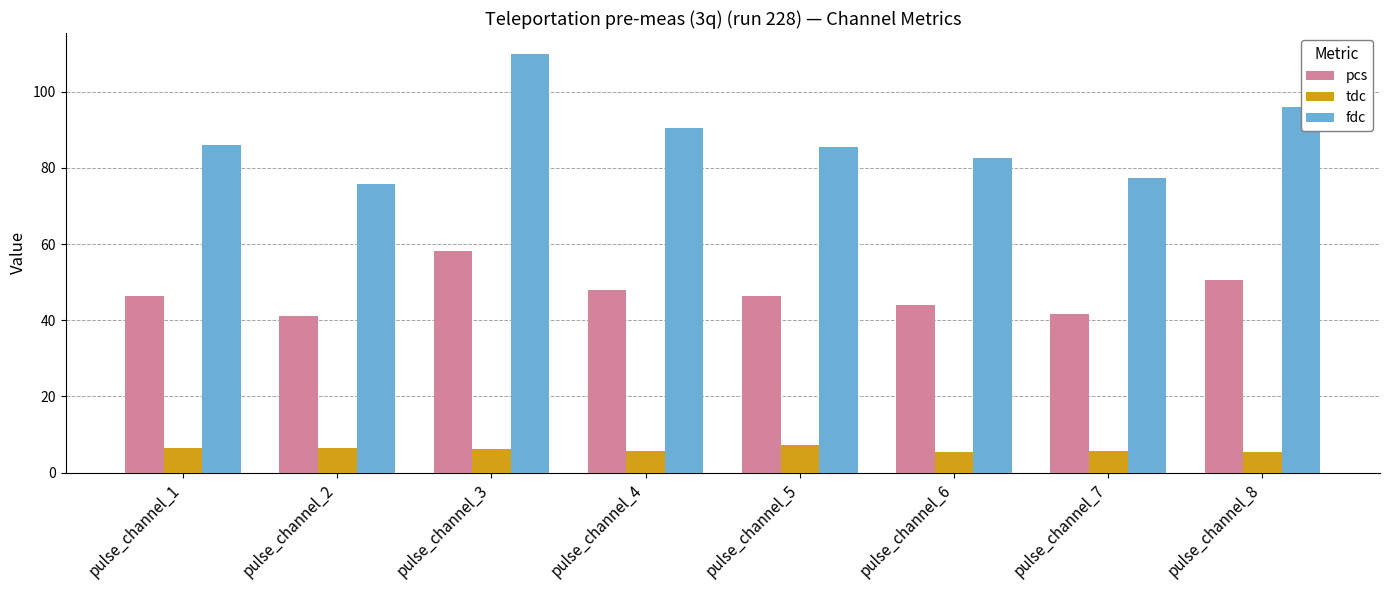

What is the maximum value for pcs?

58.1